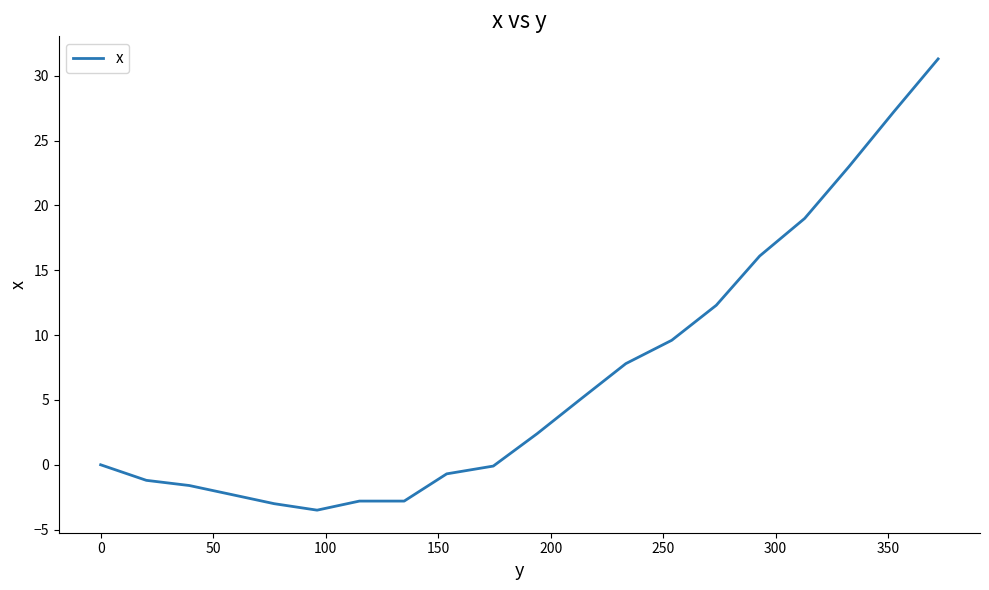

What is the greatest value displayed?

31.3